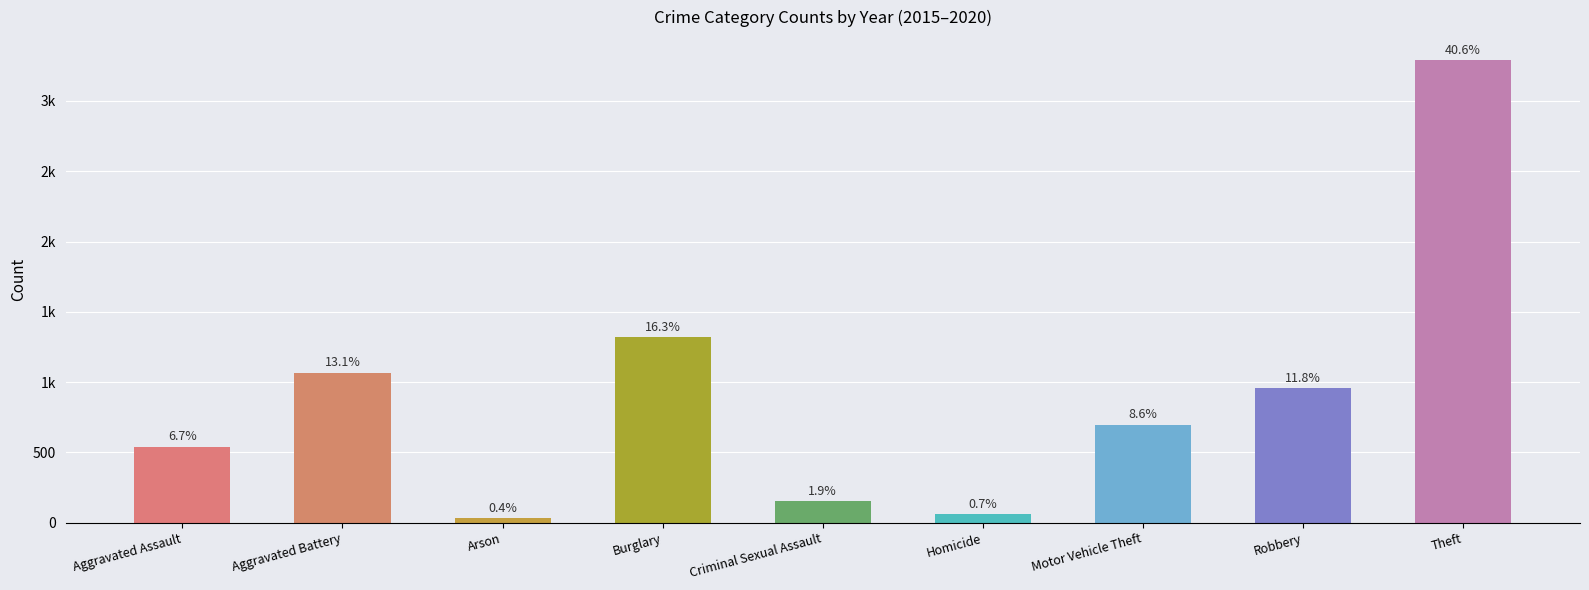

Are the bars horizontal?

No